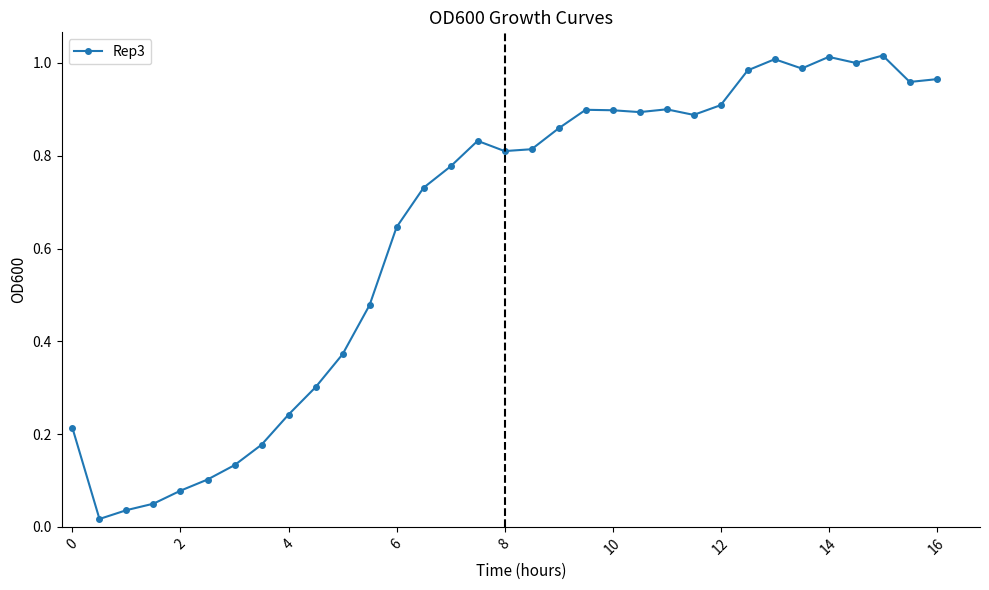

True or false: the data has more than 2 interior local peaks.

True